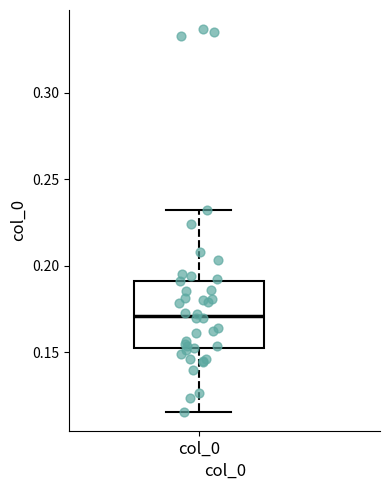

Transcribe this box plot: give where the median line is, the range the box spans, and where the two whiskers end, as read against the y-axis. The values are not printed on the chart, so give them approximately, as read against the axis.

median 0.170, box 0.150 to 0.190, whiskers 0.115 to 0.230